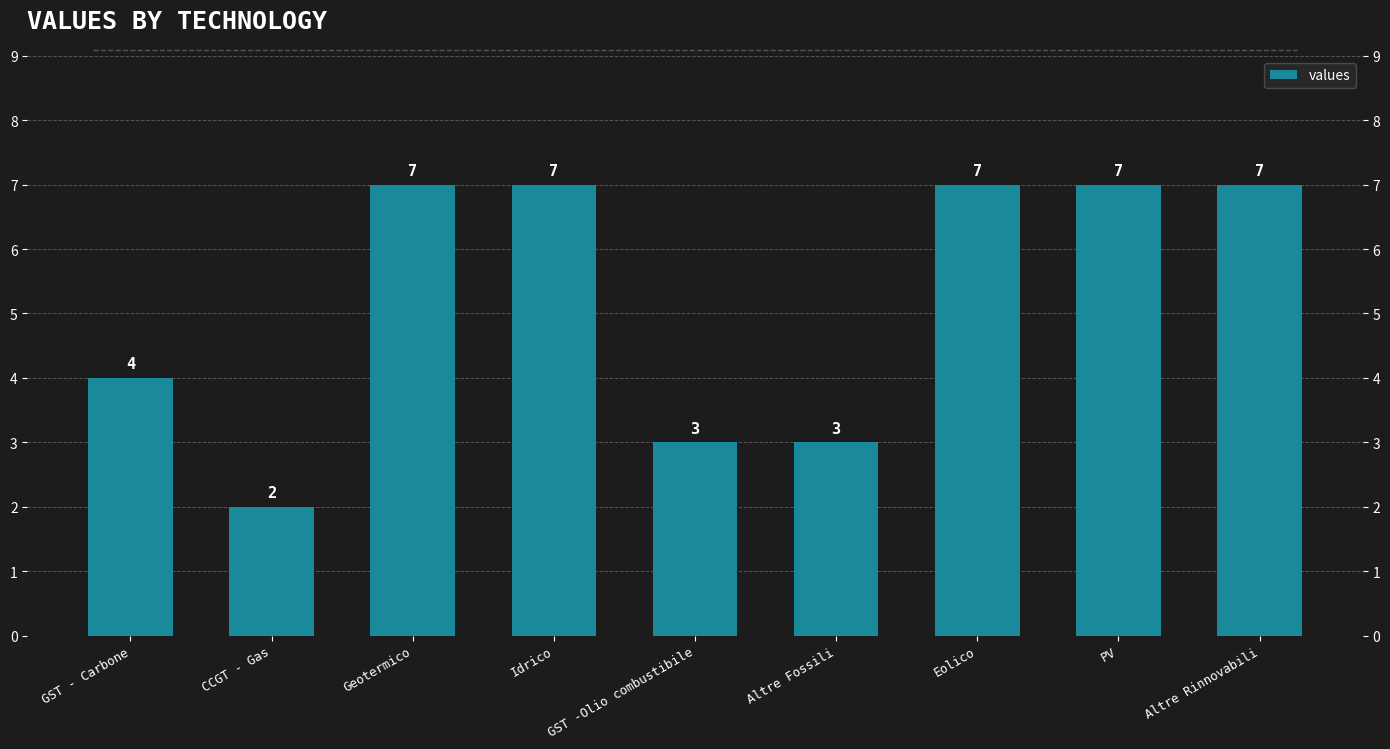

Reading left to right, transcribe all the data shown in this chart.

4	2	7	7	3	3	7	7	7